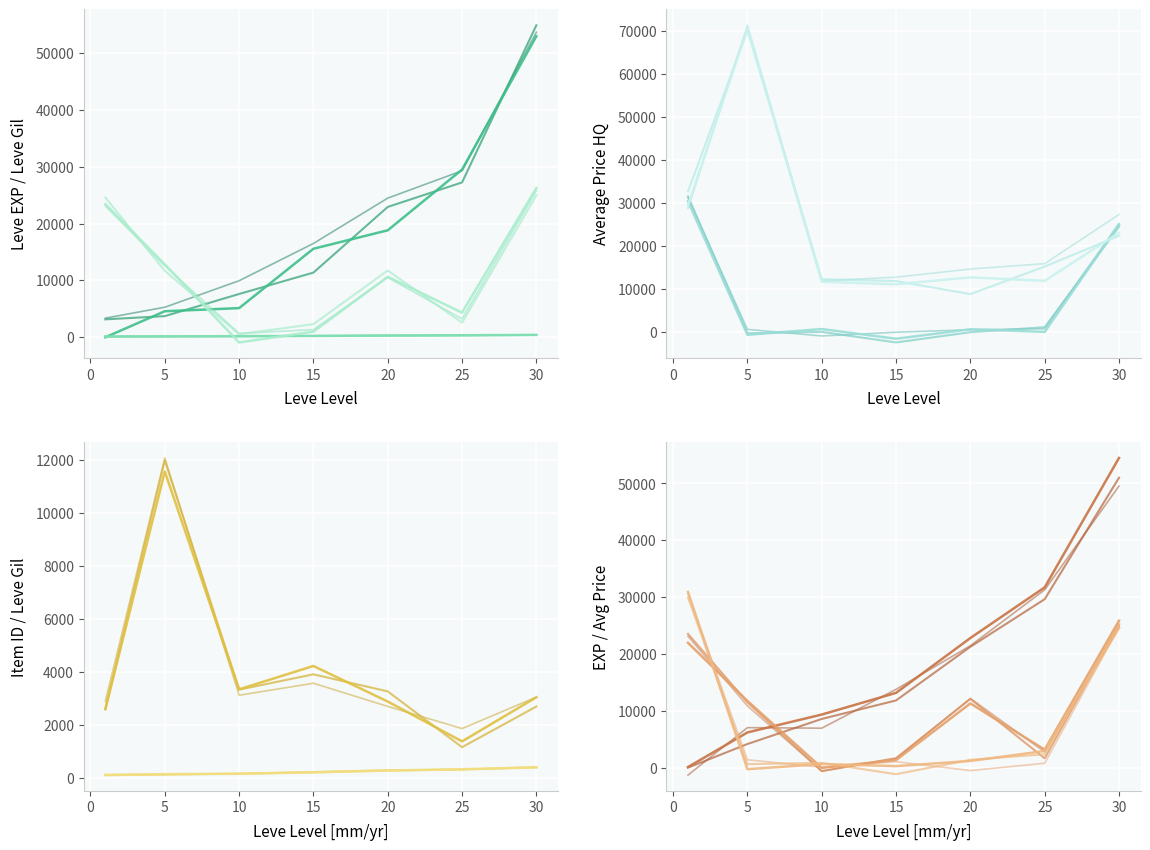

How many lines are shown in the chart?

6